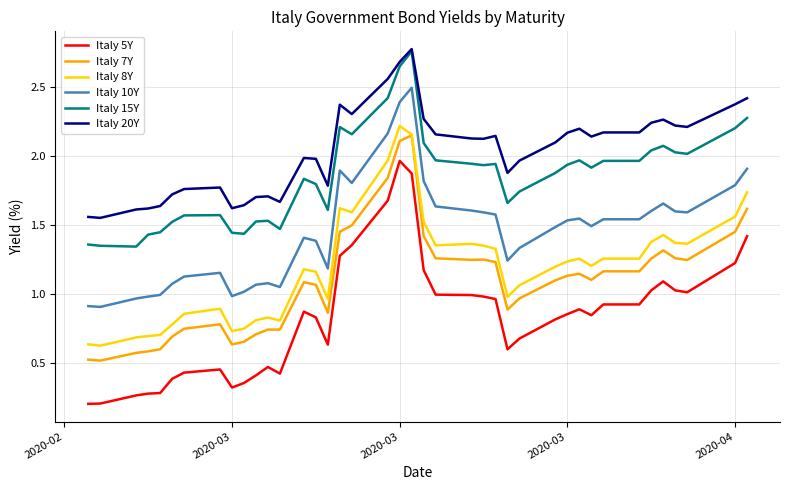

True or false: Italy 15Y and Italy 7Y cross at least once.

False